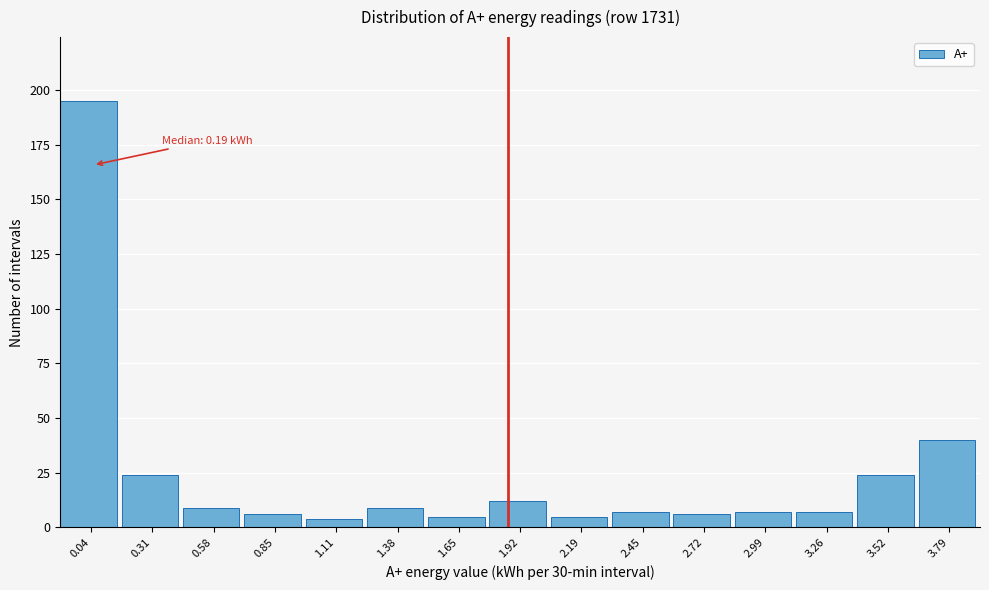

Reading left to right, extract all data points from this chart.

195	24	9	6	4	9	5	12	5	7	6	7	7	24	40